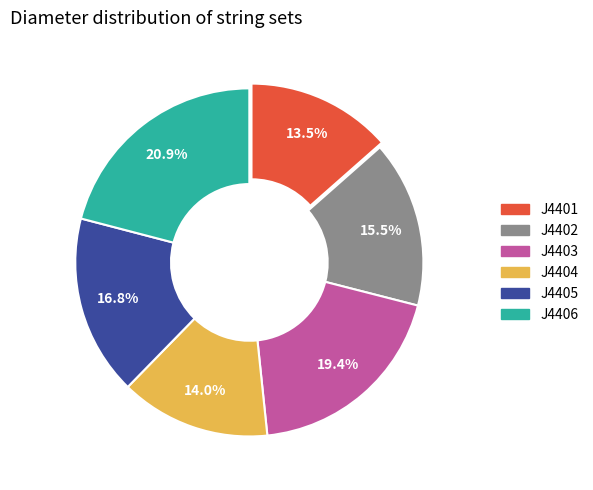

Is J4402 the majority of the pie?

No